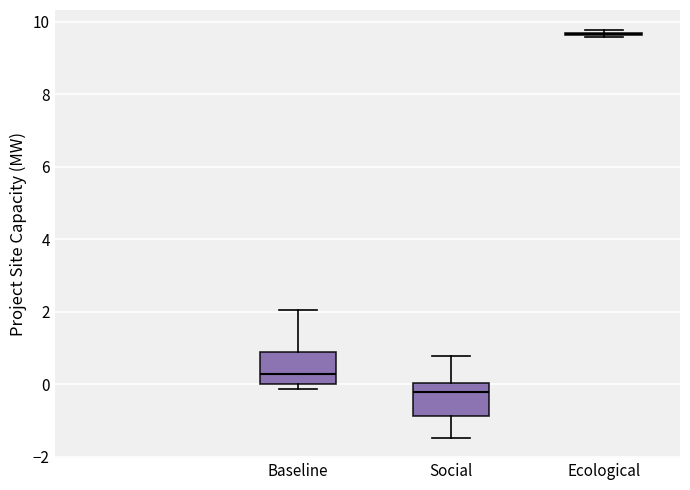

Reading left to right, transcribe this box plot: for each box, give where its median line is, the range the box spans, and where its two whiskers end, as read against the y-axis. The values are not printed on the chart, so give them approximately, as read against the axis.

Baseline: median 0.2, box 0.0 to 0.8, whiskers -0.2 to 2.0
Social: median -0.2, box -0.8 to 0.0, whiskers -1.4 to 0.8
Ecological: box collapsed to a line at 9.6, whiskers 9.6 to 9.8